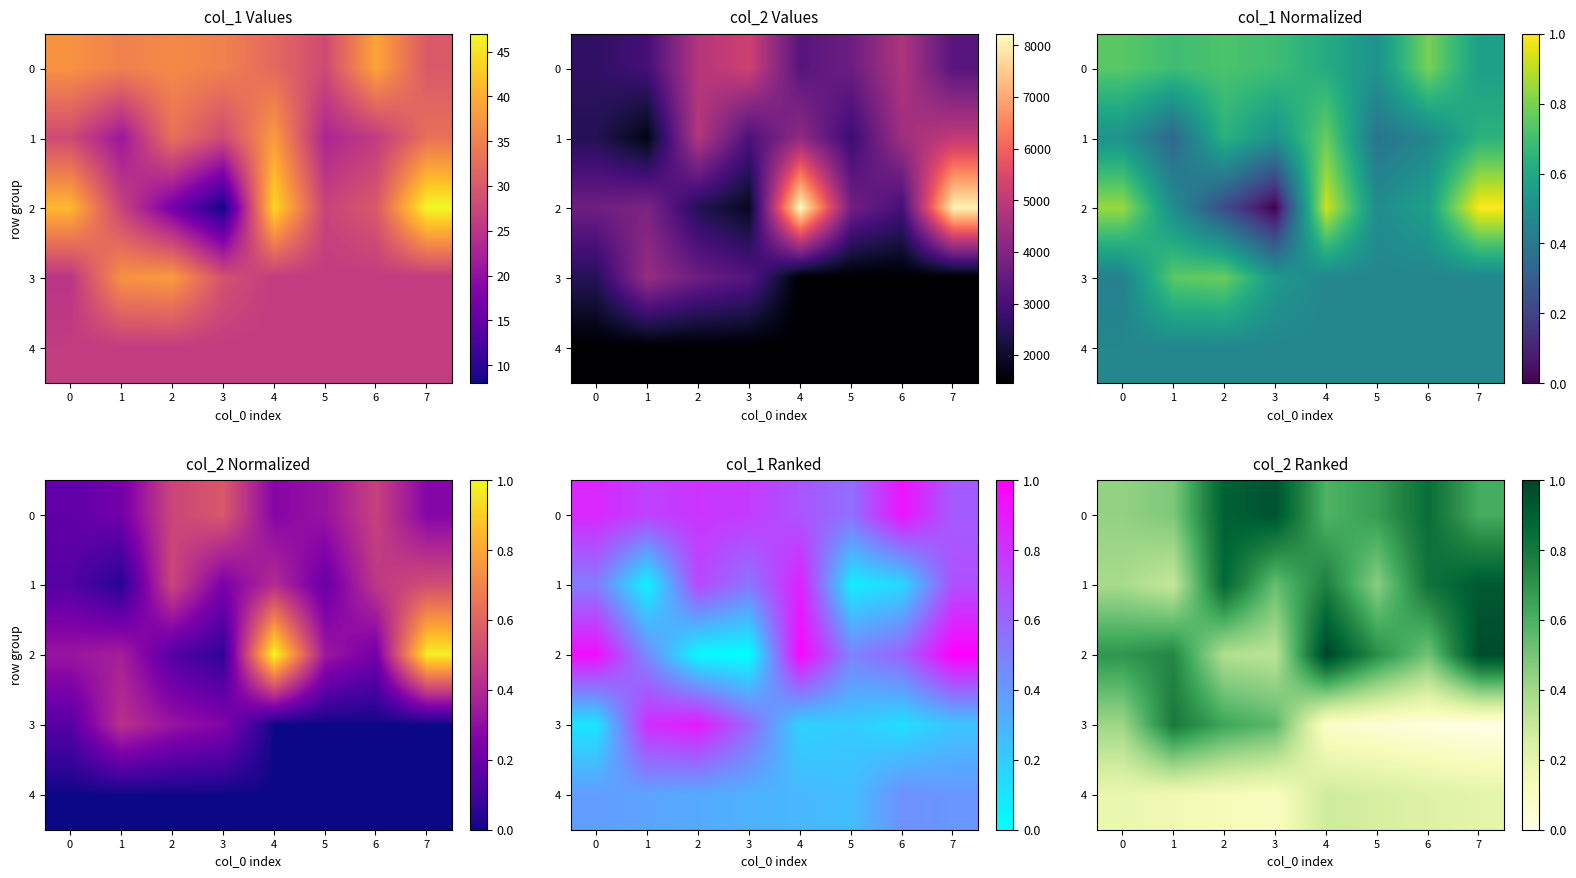

How many series are shown in this chart?

5